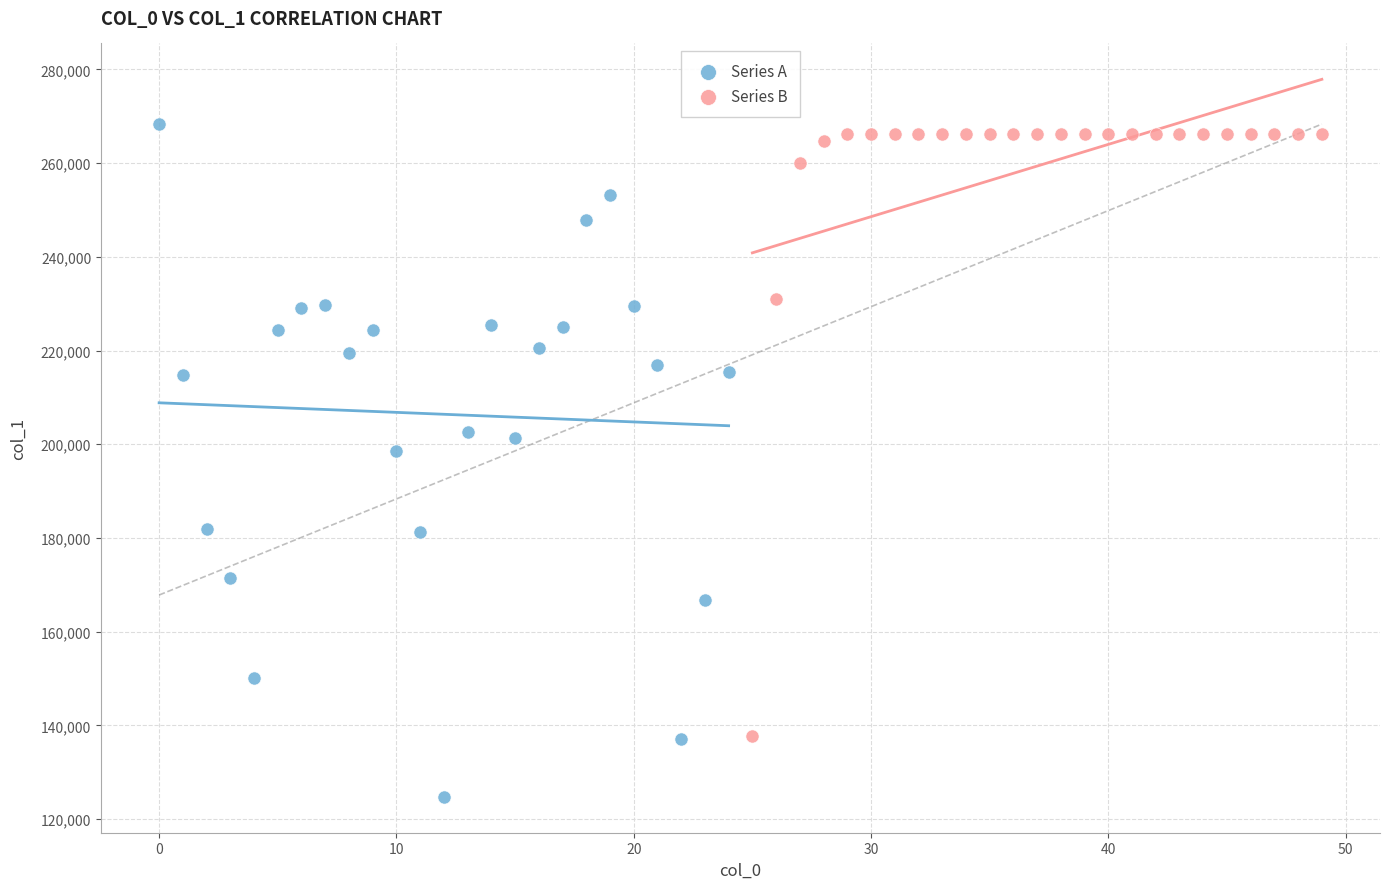

Which series has the widest spread of Y values?

Series A